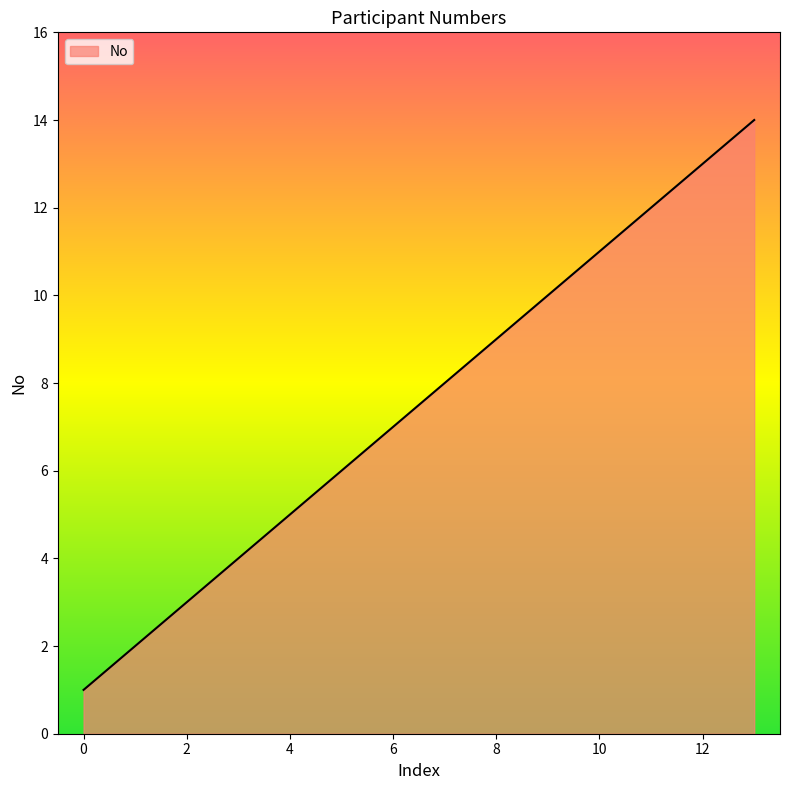

What is the maximum value shown in the chart?

14